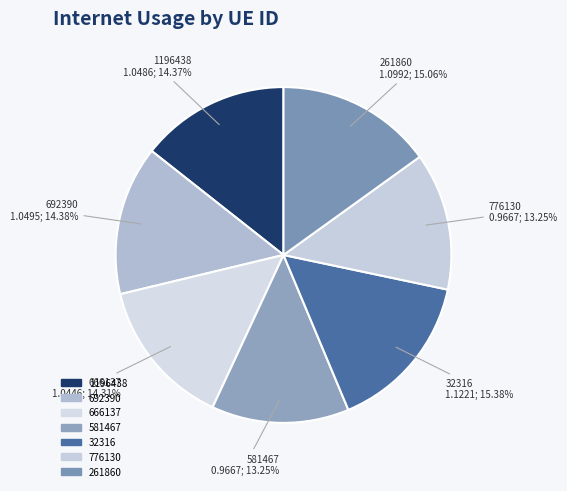

Is 32316 the majority of the pie?

No